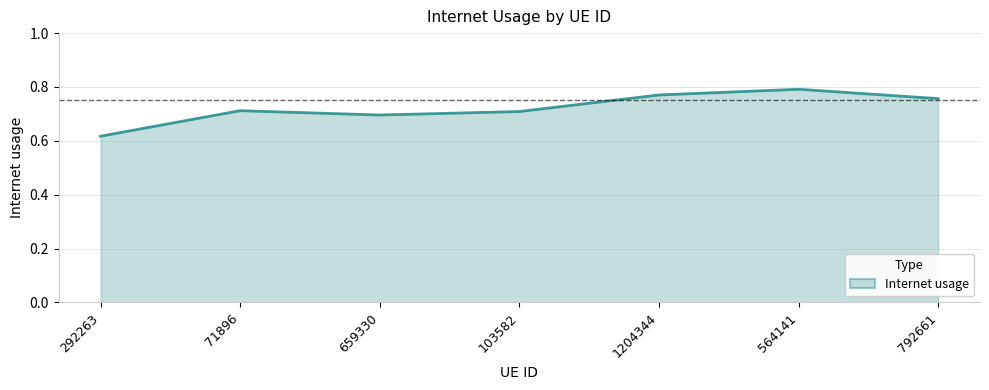

What is the difference between the maximum and second lowest values?

0.1